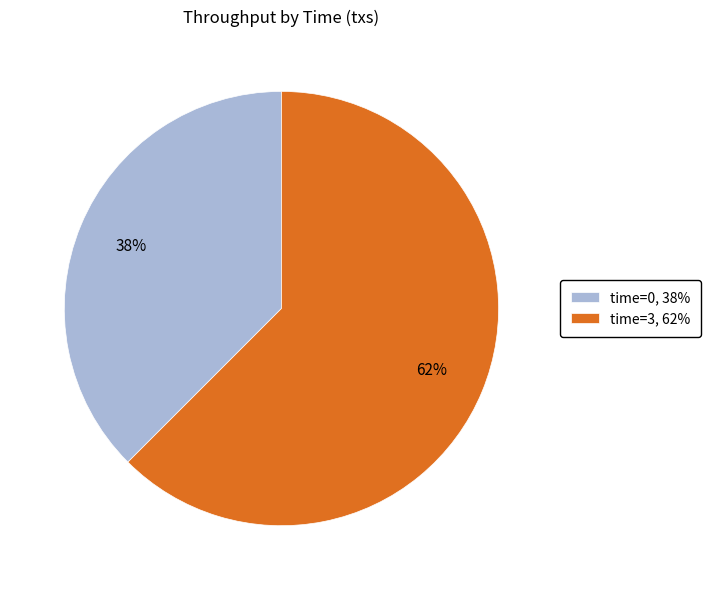

Which slice represents more than half of the pie?

time=3, 62%